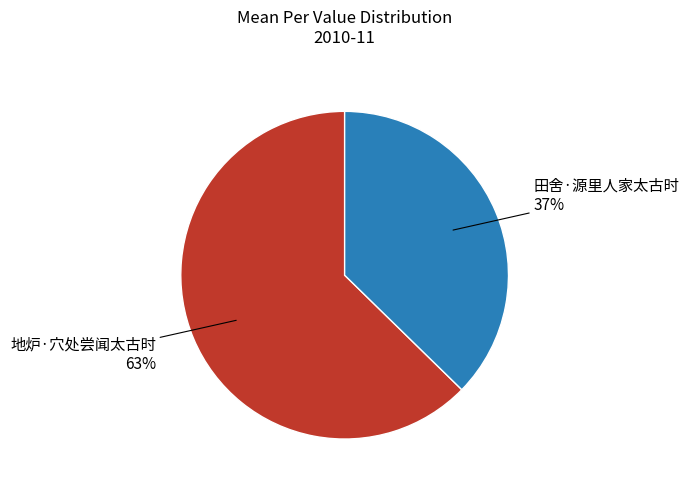

To the nearest percent, what is the average slice percentage?

50%